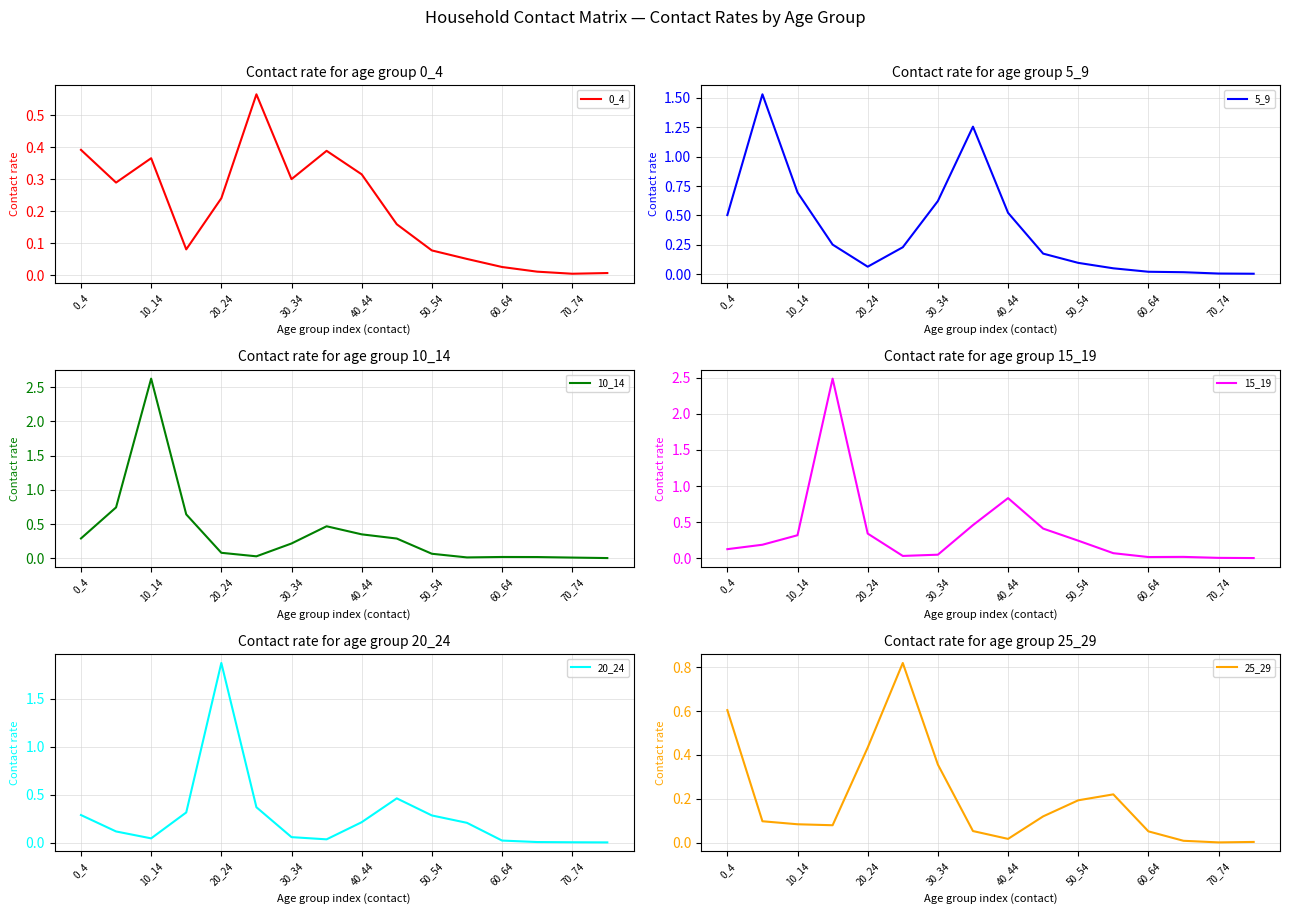

True or false: 15_19 has more than 2 interior local peaks.

True